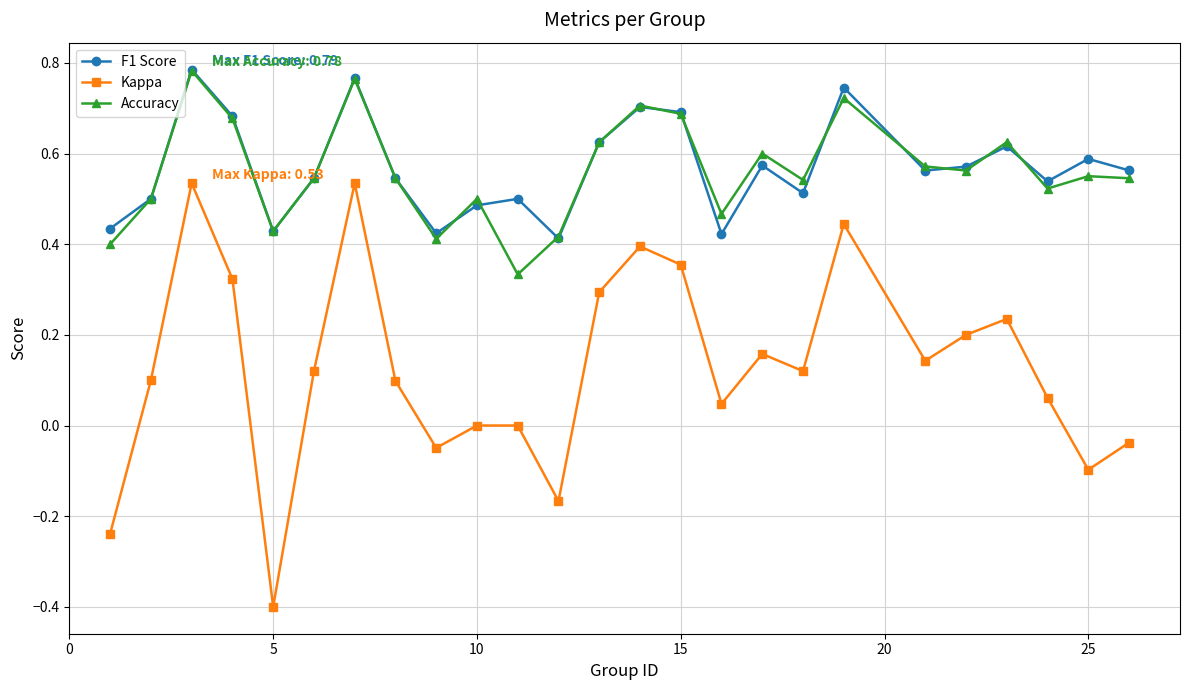

Which series has the largest range (max minus min)?

Kappa